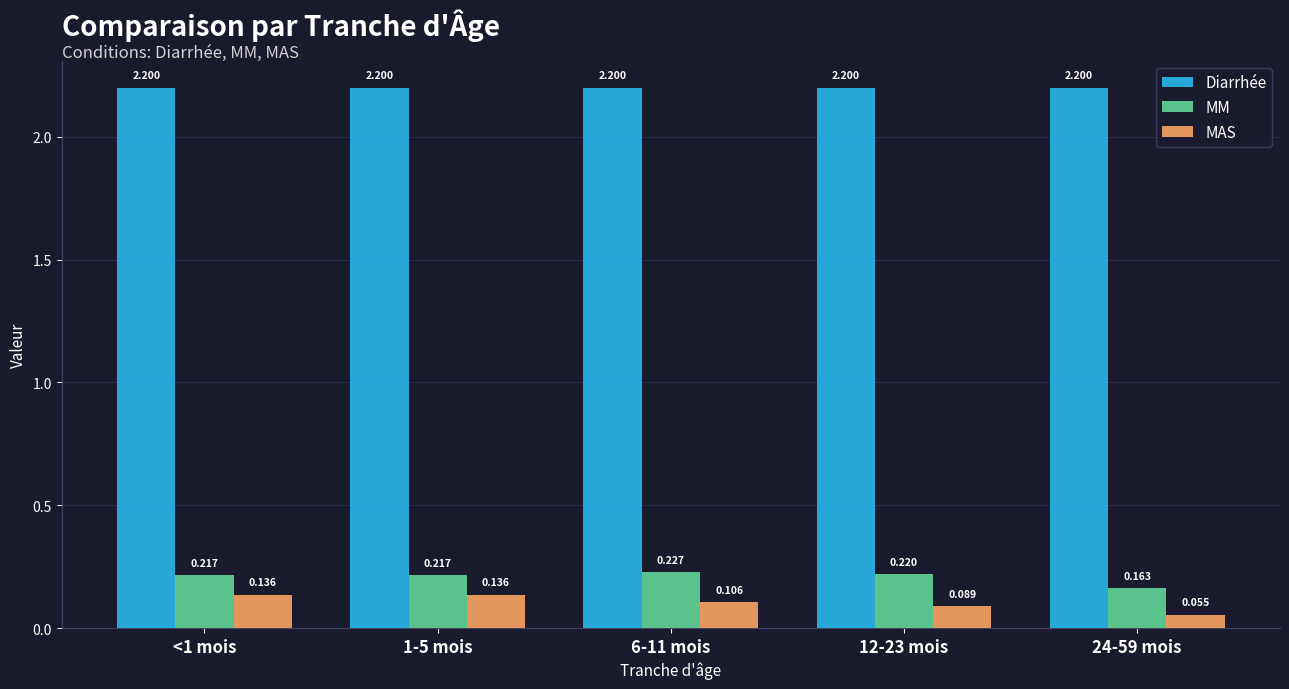

Which category has the lowest value across all series?

24-59 mois